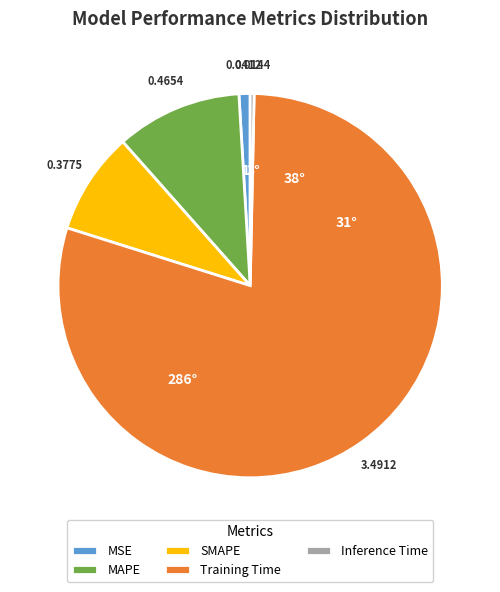

Is there any slice that represents more than half of the pie?

Yes